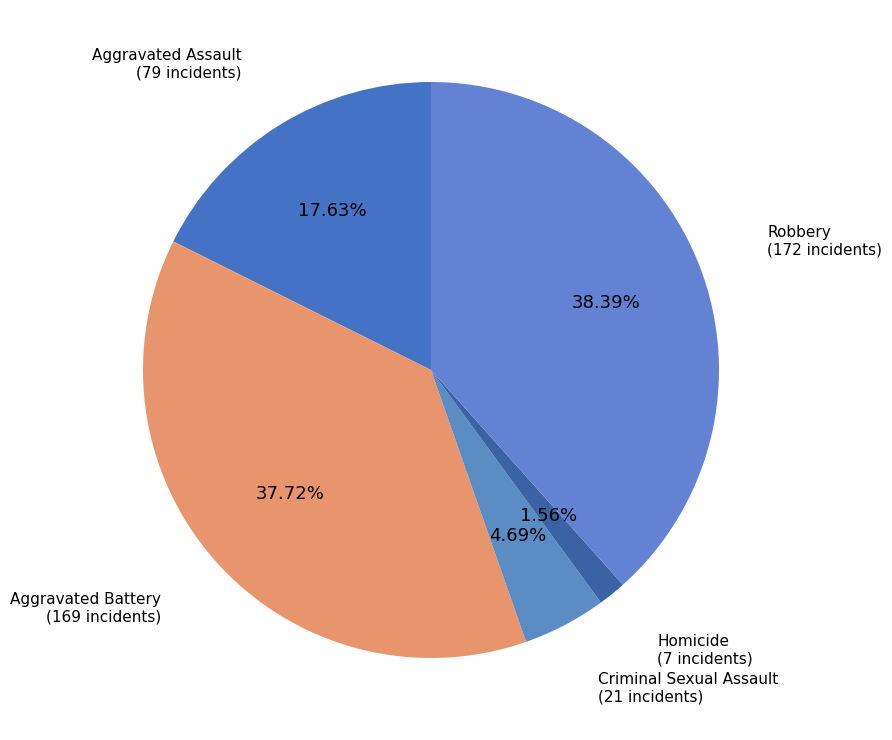

How many segments does this pie chart have?

5